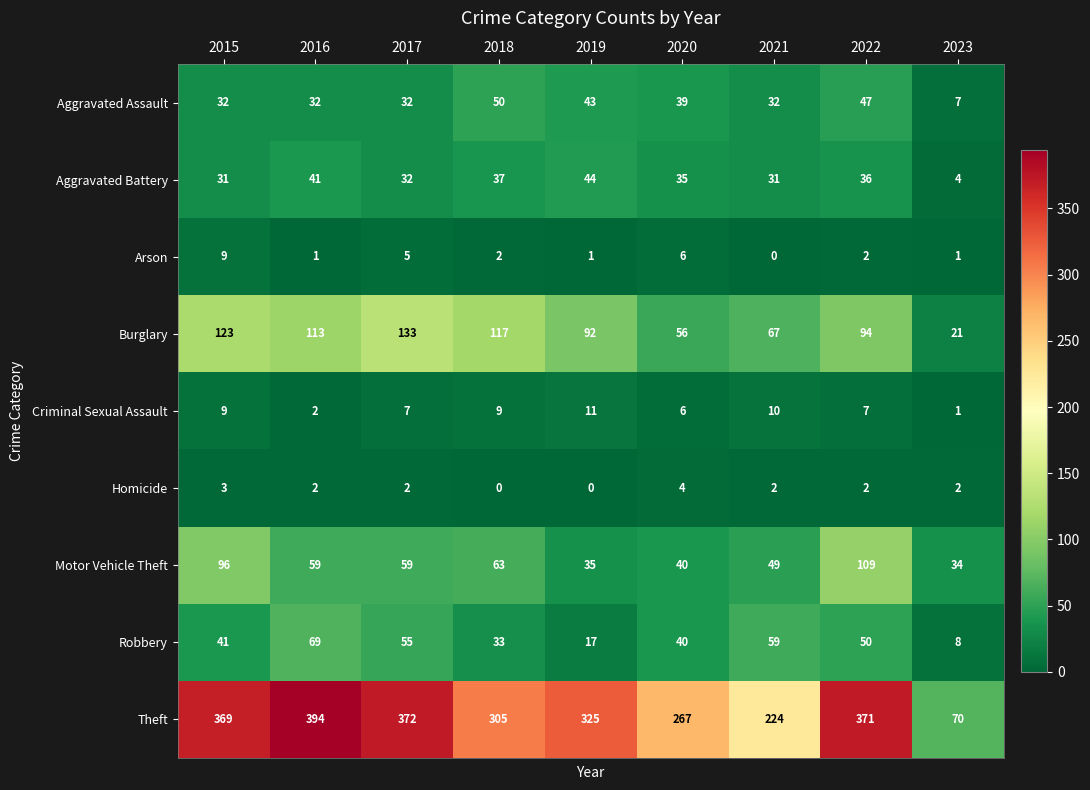

List the series in order of their peak value, lowest first.

Homicide, Arson, Criminal Sexual Assault, Aggravated Battery, Aggravated Assault, Robbery, Motor Vehicle Theft, Burglary, Theft